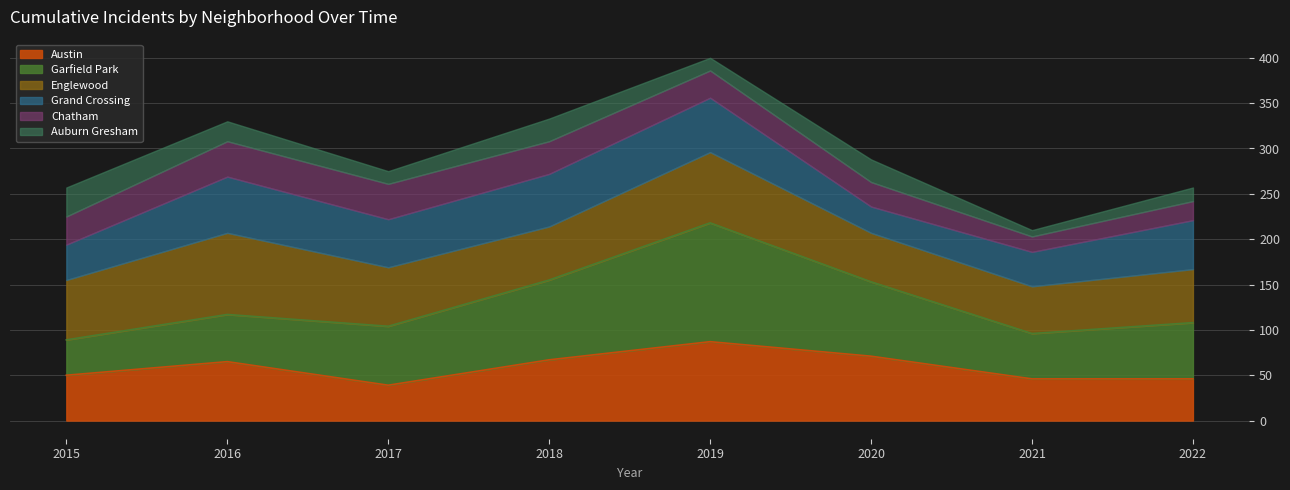

Count the number of data series in this chart.

6